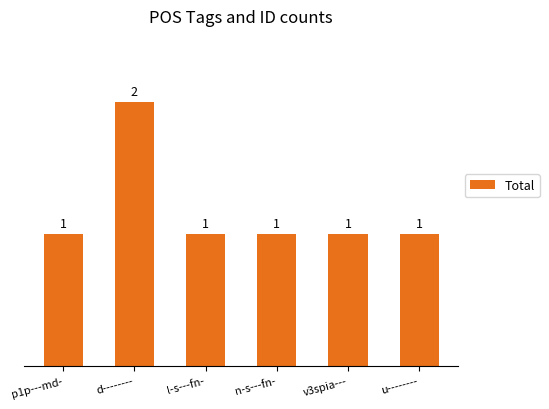

What is the difference between the maximum and minimum values?

1